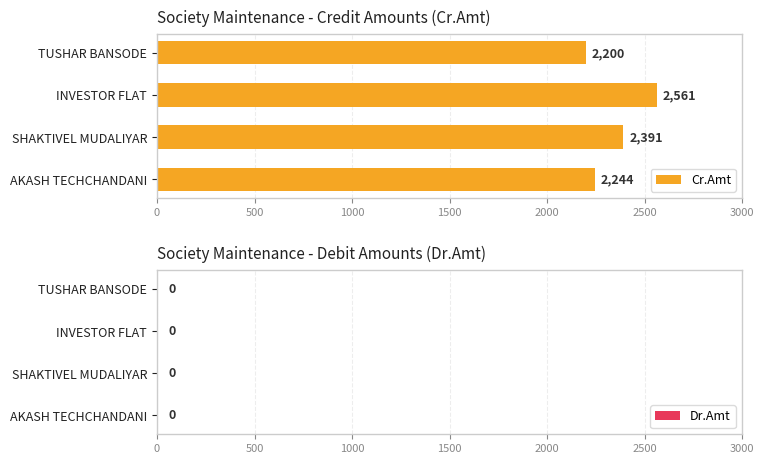

What is the smallest value displayed?

2200